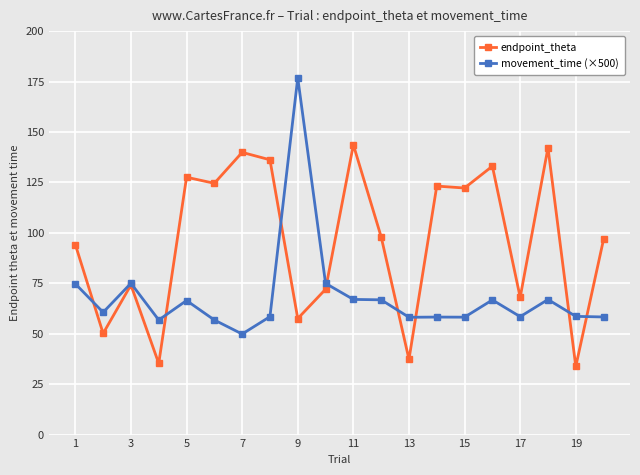

Which series has the widest spread of values?

movement_time (×500)